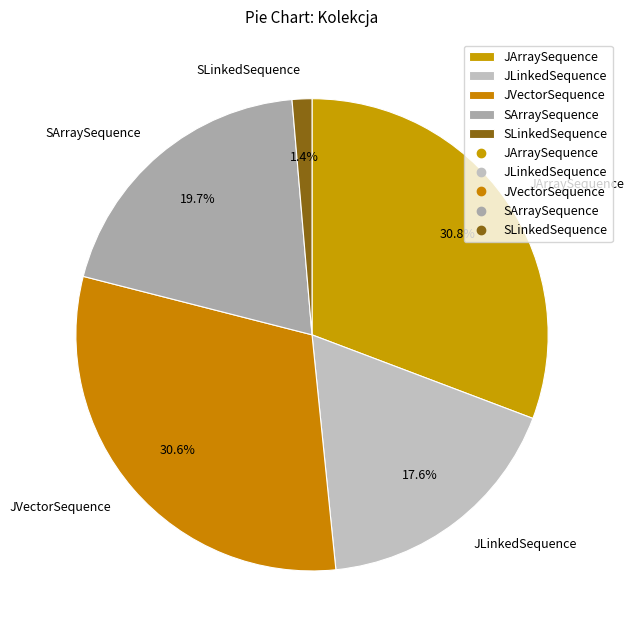

True or false: JLinkedSequence accounts for 18% of the total.

True